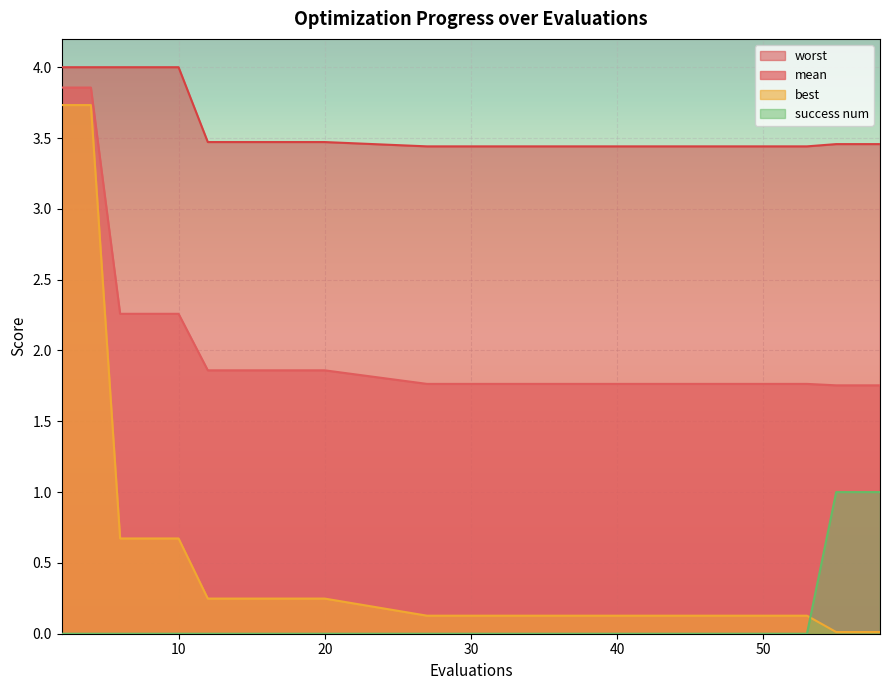

Is it true that best equals 0.2 at 27?

False